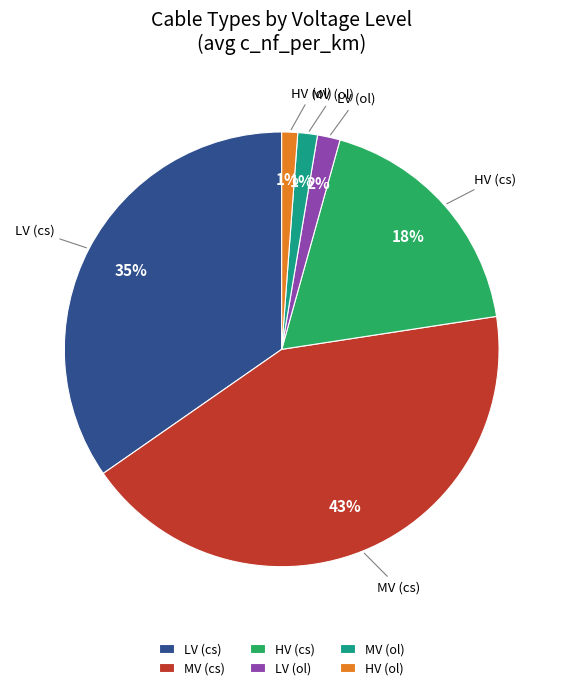

Which has a higher value, LV (cs) or MV (cs)?

MV (cs)